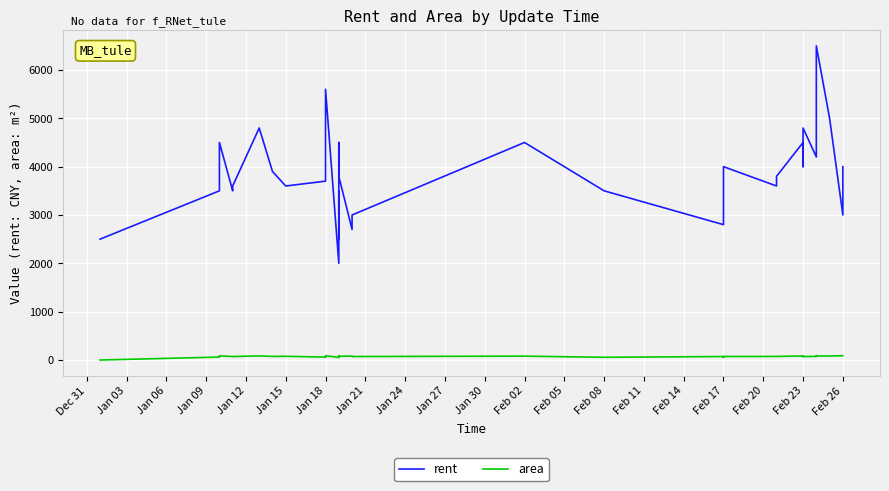

Rank the series by their average value, from lowest to highest.

area, rent